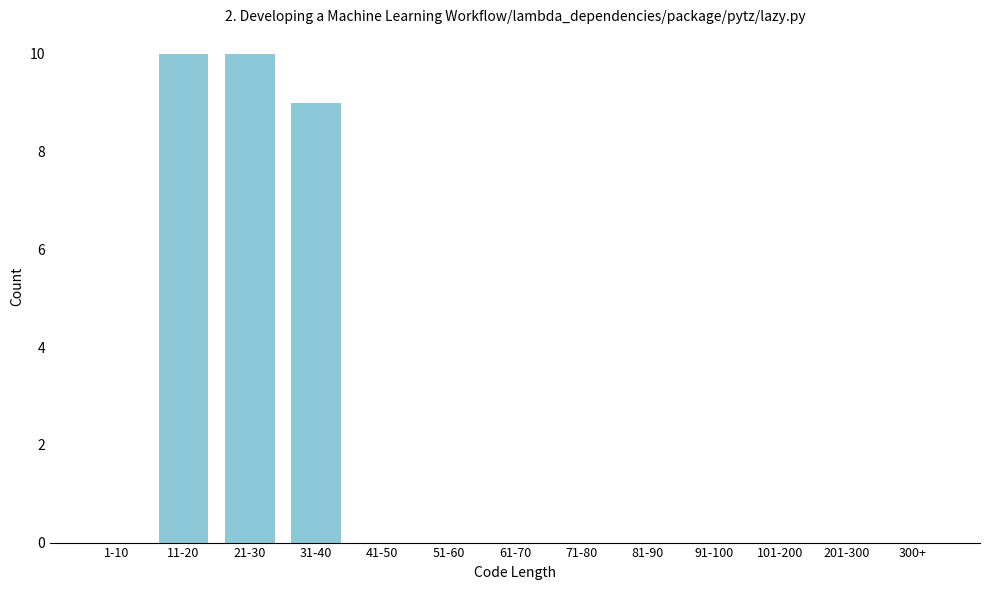

Reading left to right, transcribe all the data shown in this chart.

1-10=0	11-20=10	21-30=10	31-40=9	41-50=0	51-60=0	61-70=0	71-80=0	81-90=0	91-100=0	101-200=0	201-300=0	300+=0